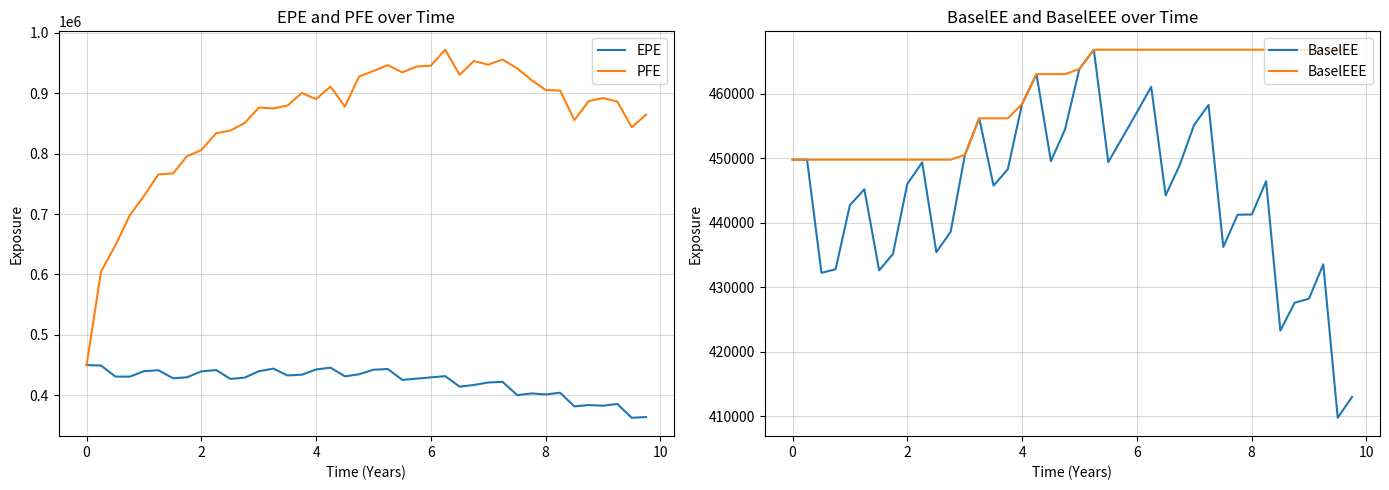

What is the minimum value for EPE?

362507